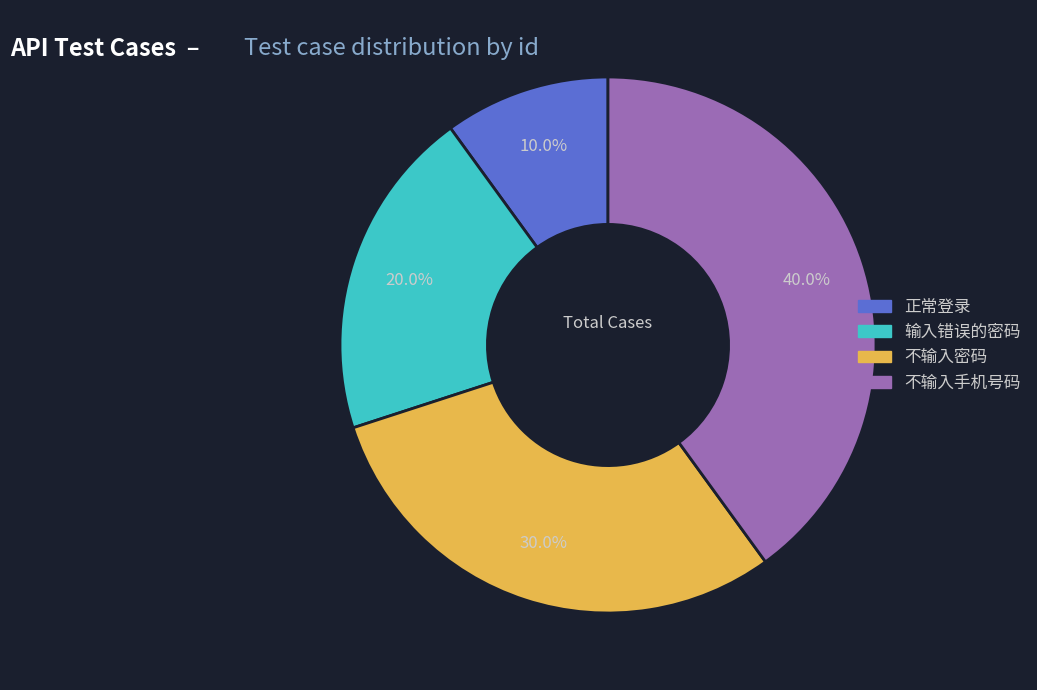

What is the largest slice in the pie chart?

不输入手机号码